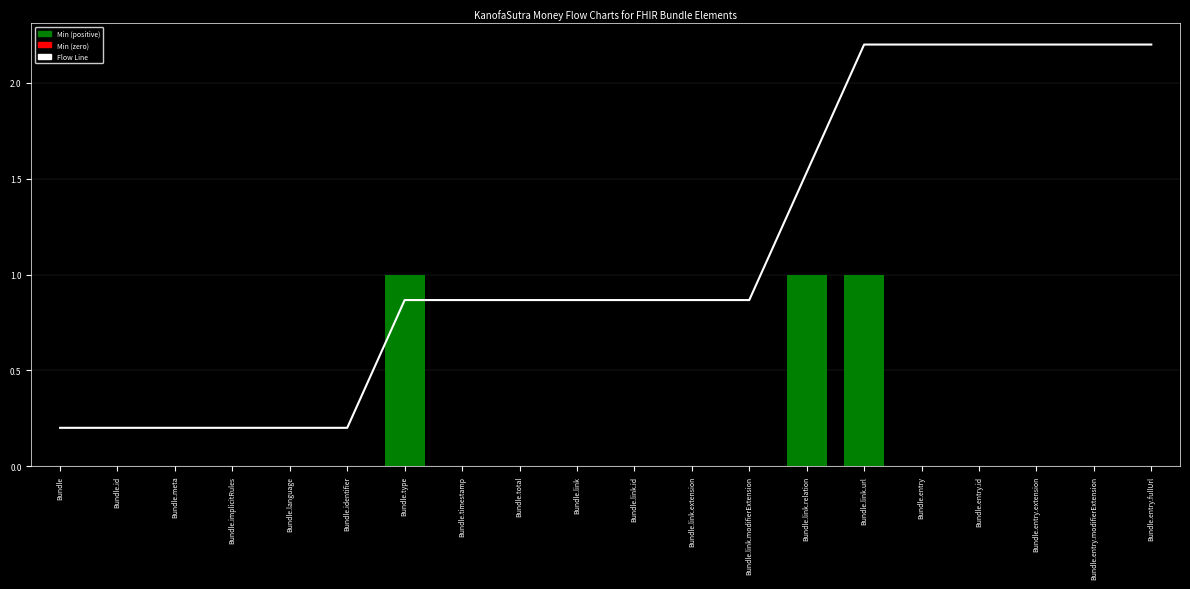

Between Bundle.link.relation and Bundle.entry.fullUrl, which series saw the biggest shift?

Min